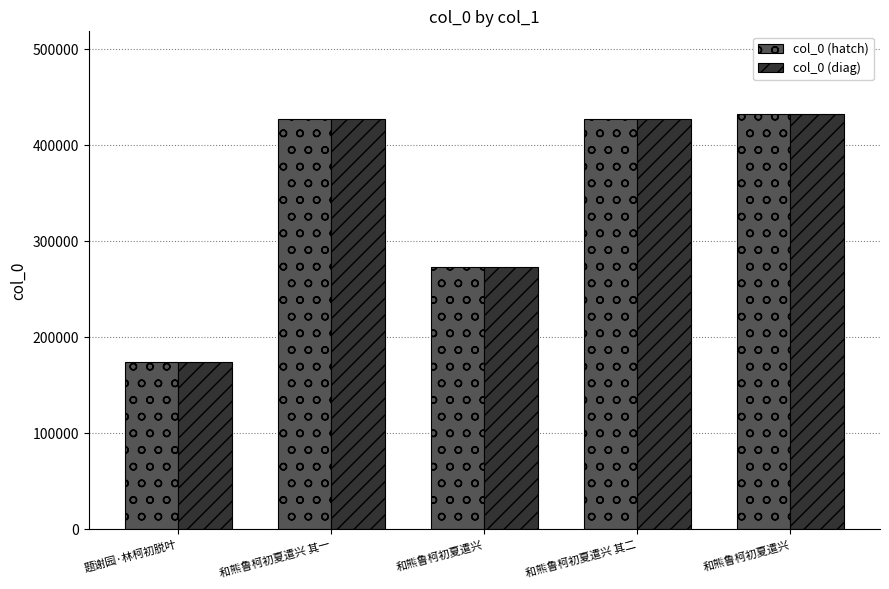

What are all the series names shown in the legend?

col_0 (hatch), col_0 (diag)